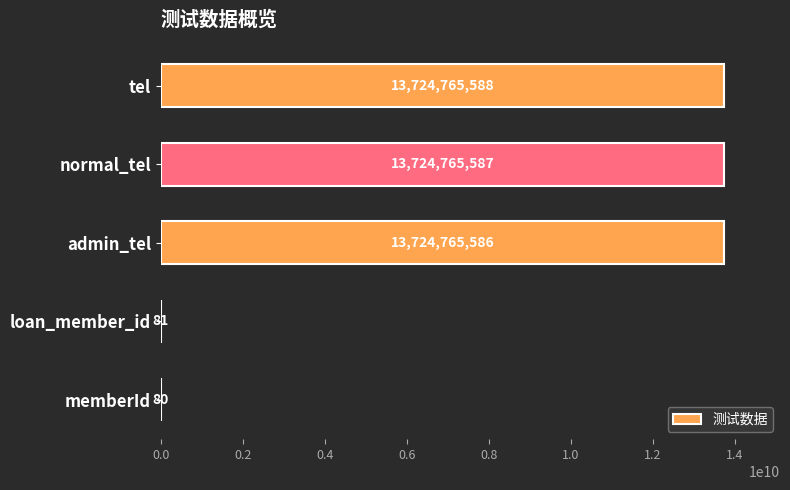

Which category has the highest value across all series?

tel